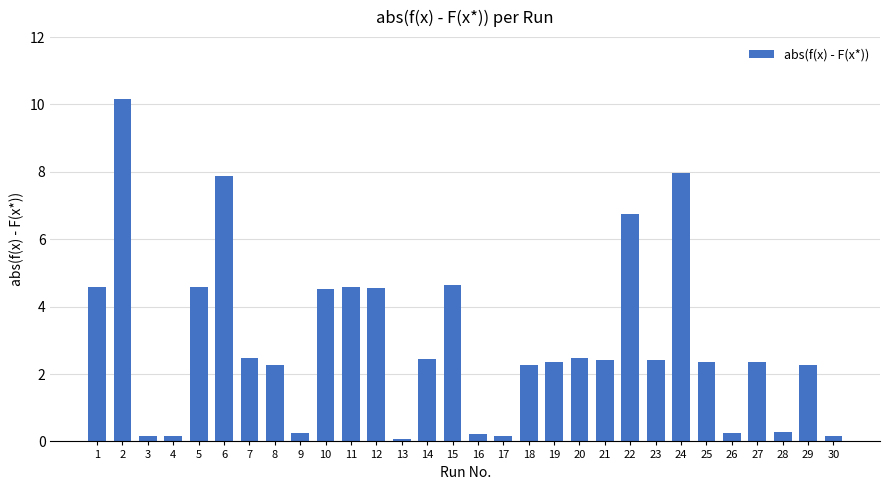

What is the value of the 18th bar from the left?

2.3